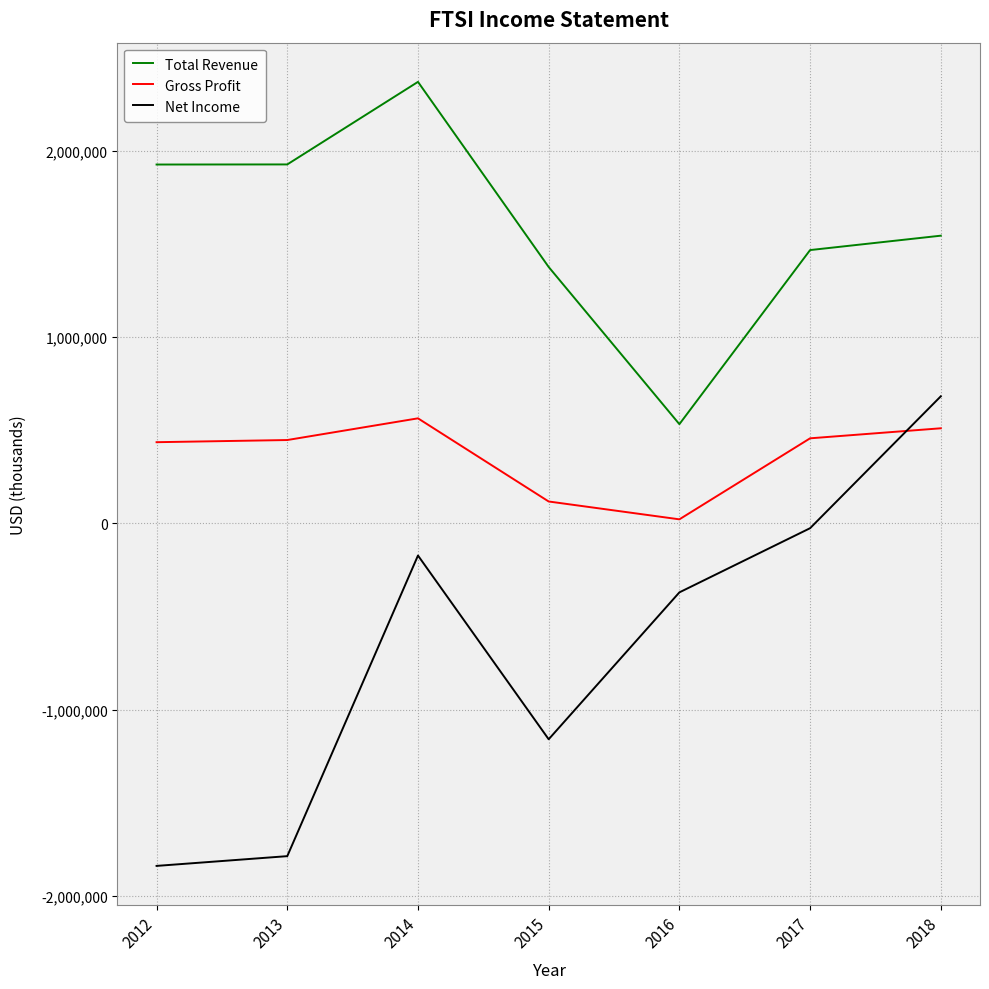

True or false: Total Revenue and Gross Profit cross at least once.

False